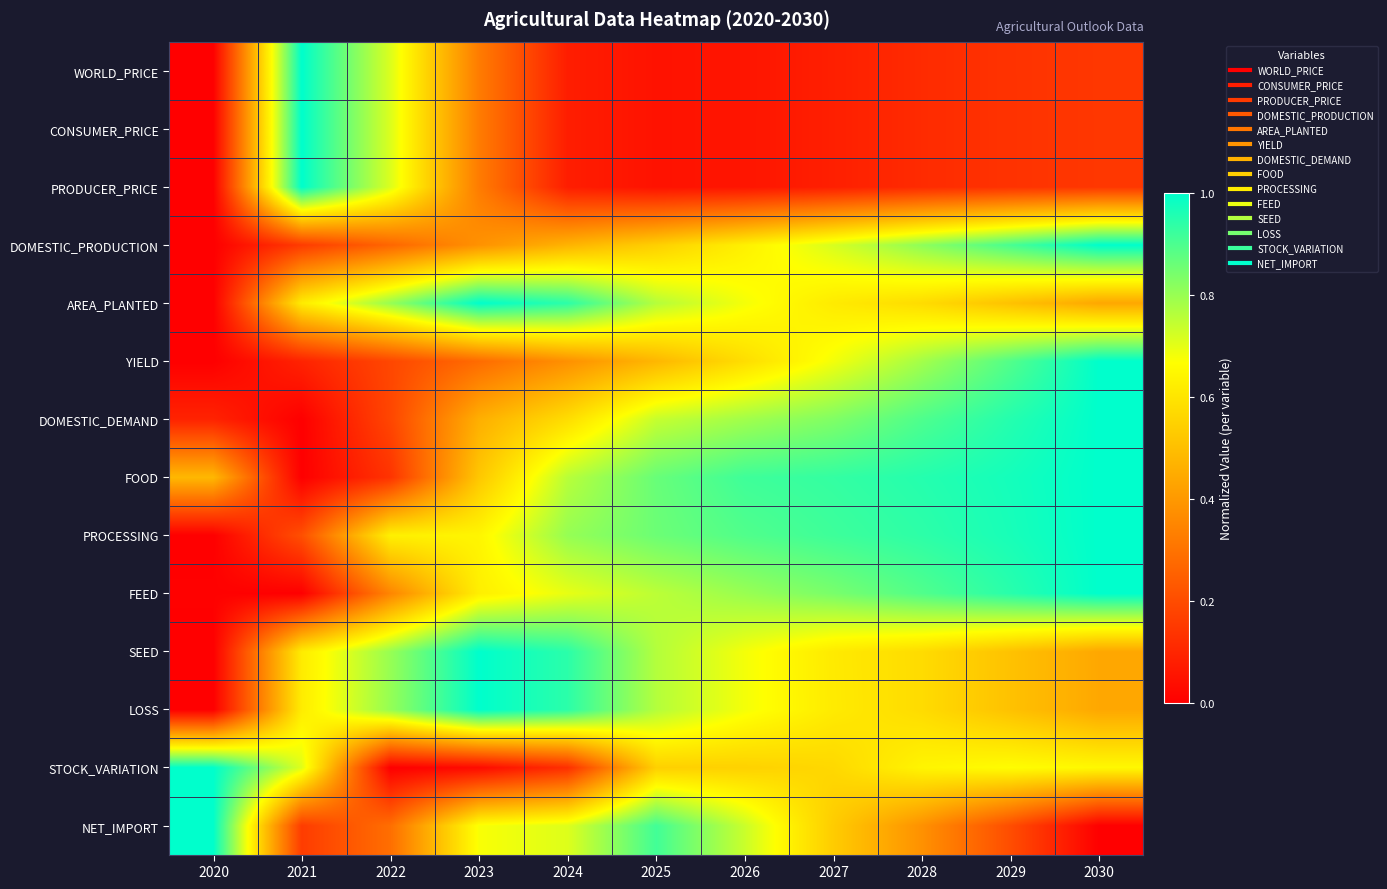

Rank the series at 2020 from lowest to highest value.

WORLD_PRICE, CONSUMER_PRICE, PRODUCER_PRICE, DOMESTIC_PRODUCTION, AREA_PLANTED, YIELD, PROCESSING, SEED, LOSS, FEED, DOMESTIC_DEMAND, FOOD, STOCK_VARIATION, NET_IMPORT